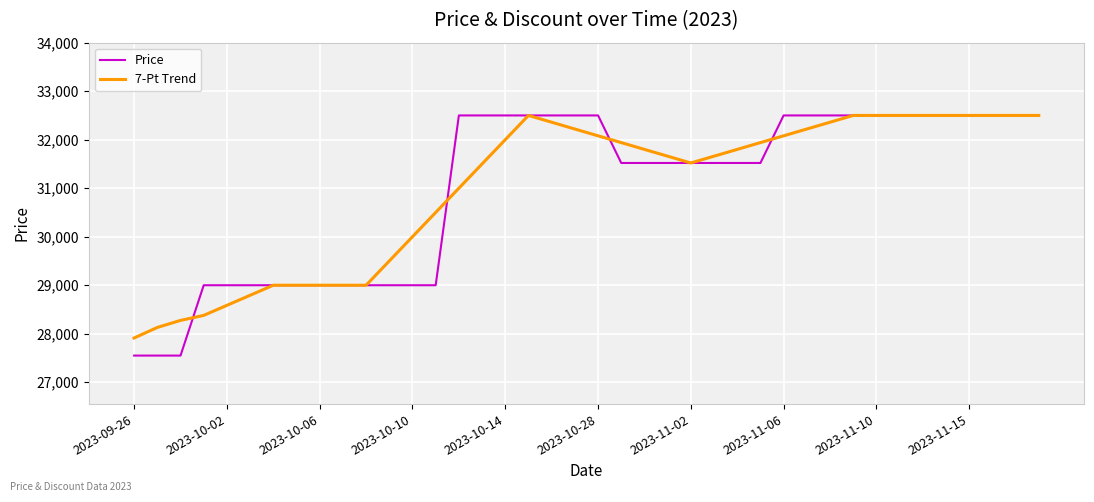

Is this an area chart (filled region under the line)?

No